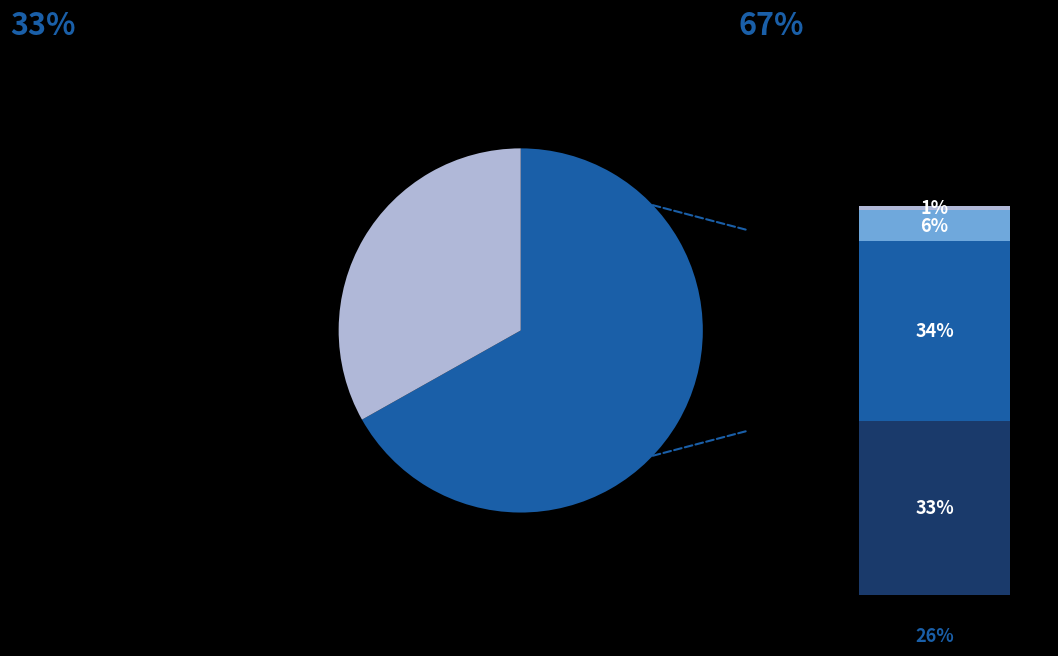

To the nearest percent, what percentage of the pie is Aggravated Assault?

34%